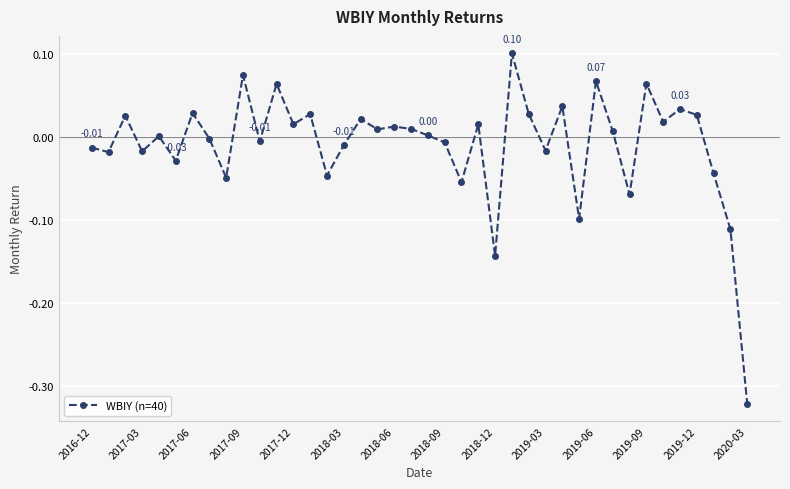

True or false: there are more than 2 points higher than both neighbors.

True